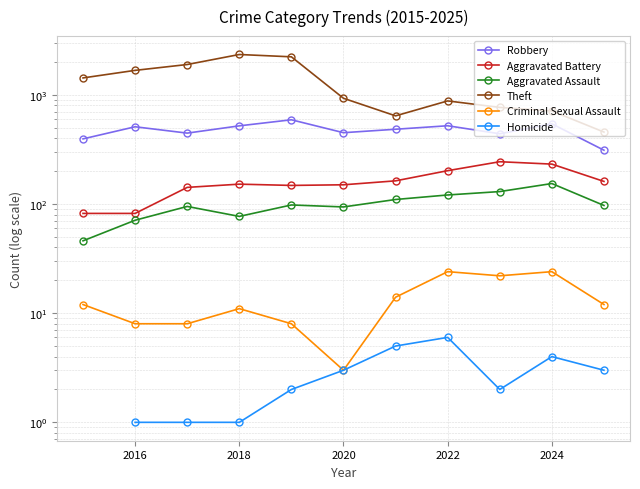

How many interior local peaks does the Criminal Sexual Assault series have?

3